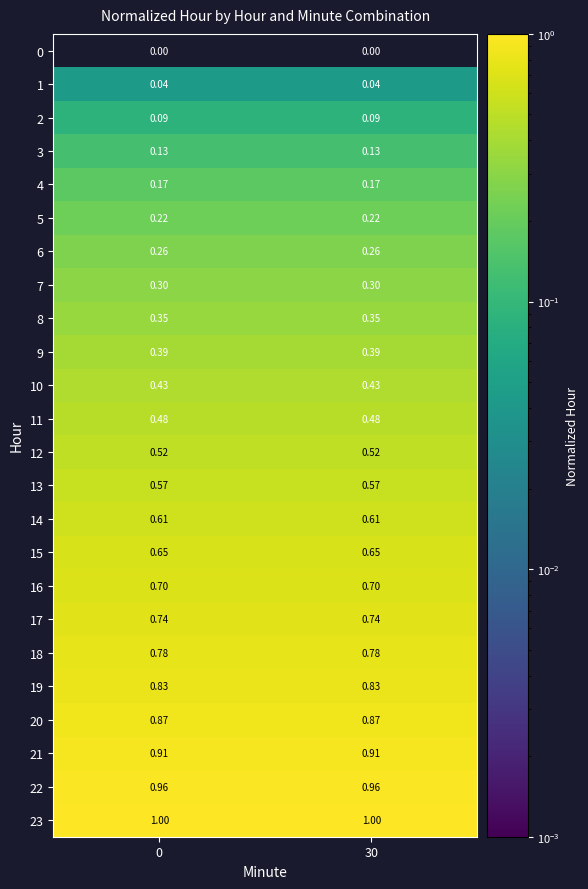

At how many categories does at least one series exceed 0?

2